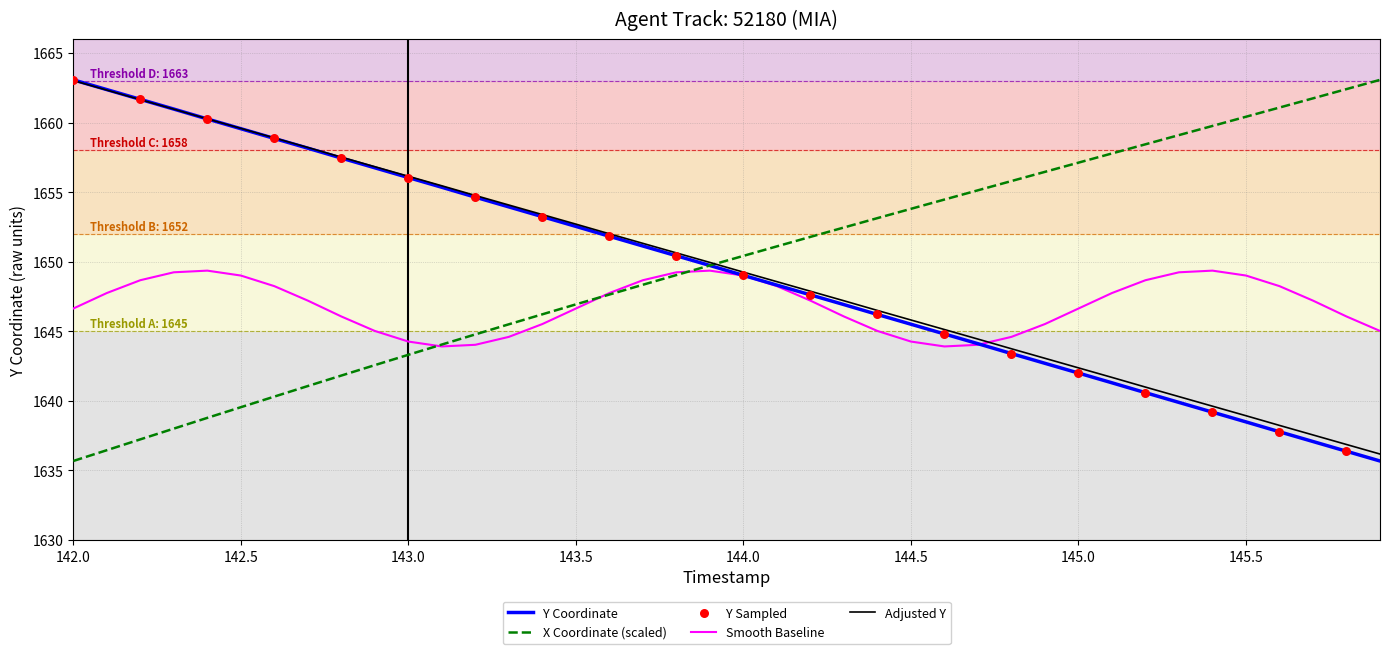

What is the minimum value shown in the chart?

1635.7